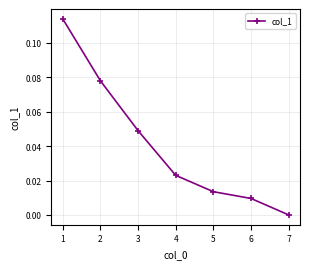

Which has a higher value, 5 or 4?

4